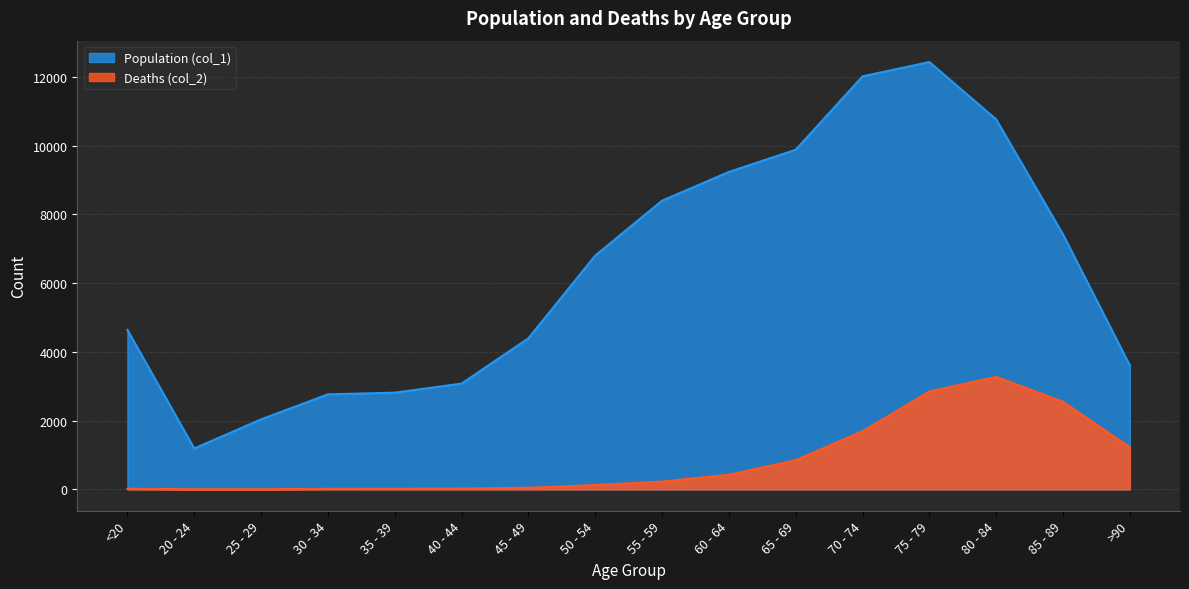

How many data points does each series have?

16